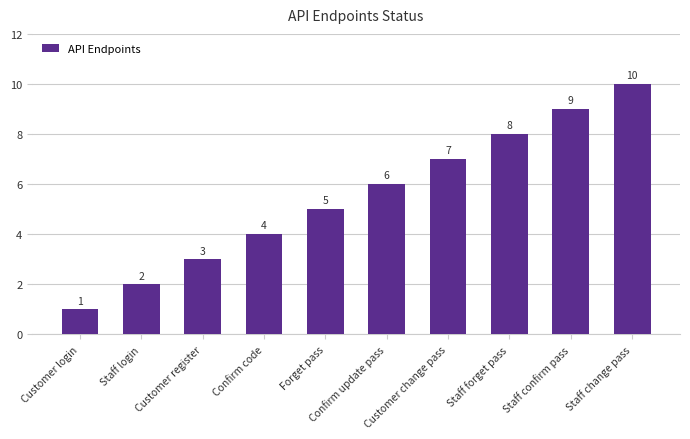

Rank the categories by value from lowest to highest.

Customer login, Staff login, Customer register, Confirm code, Forget pass, Confirm update pass, Customer change pass, Staff forget pass, Staff confirm pass, Staff change pass